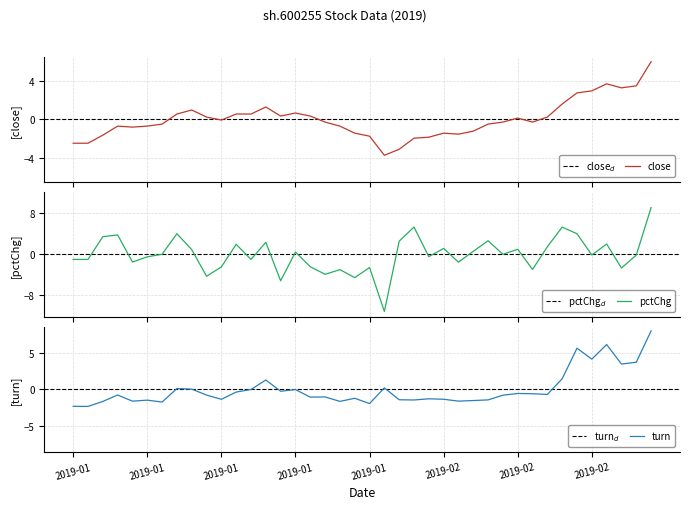

The value of pctChg at 34 is 4.0. True or false?

True